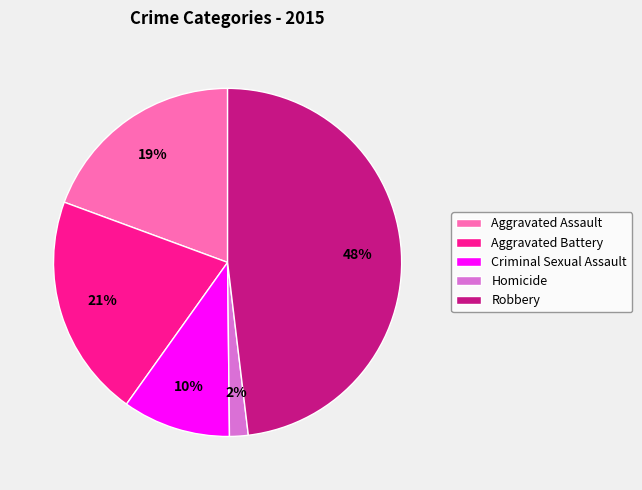

What percentage is the Criminal Sexual Assault slice, to the nearest percent?

10%